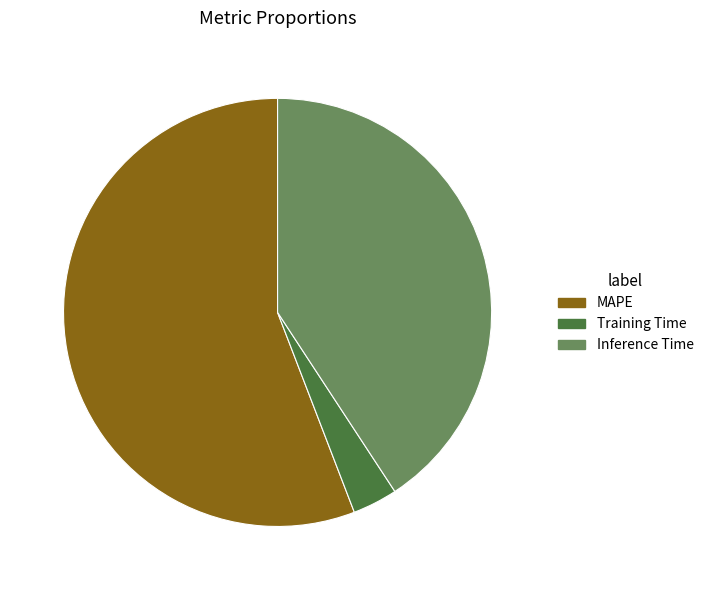

Which category accounts for the majority?

MAPE